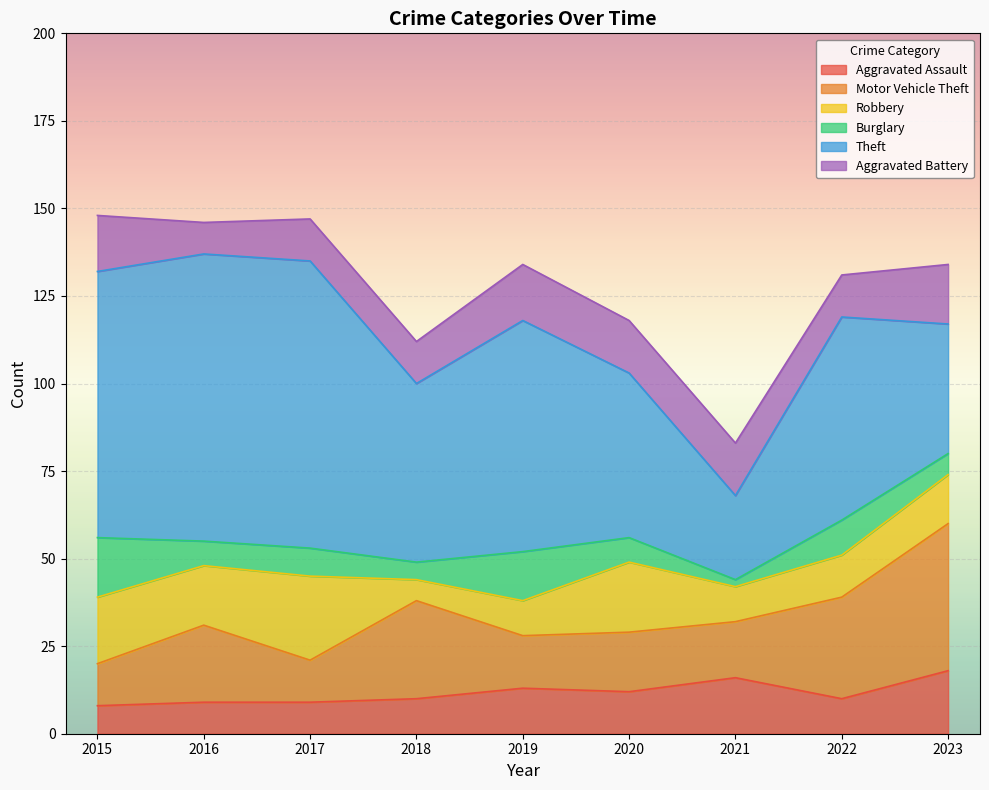

Which label corresponds to the smallest value in the chart?

2021